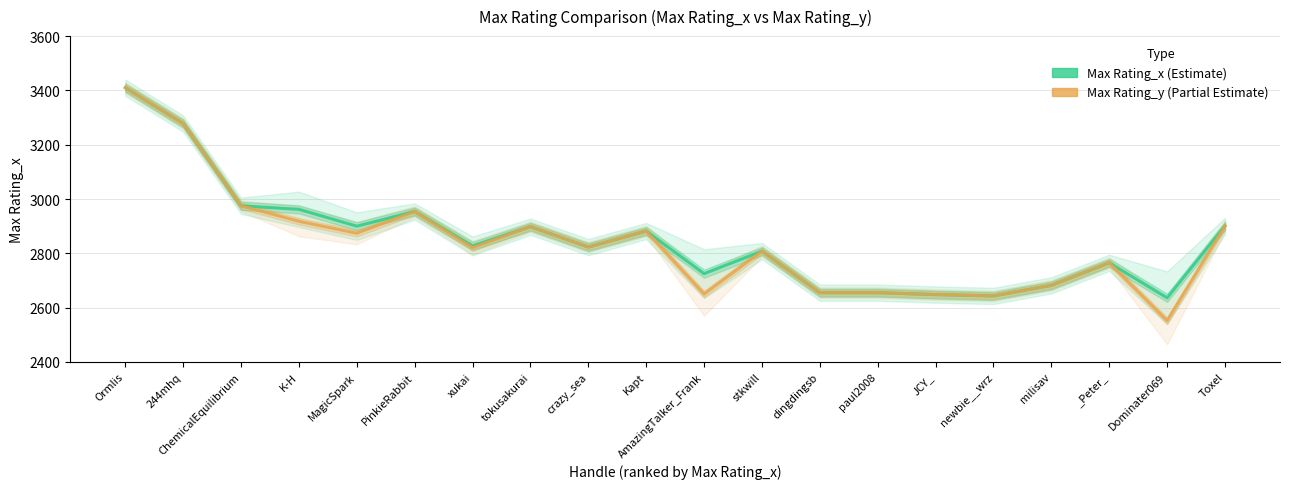

What is the maximum value shown in the chart?

3410